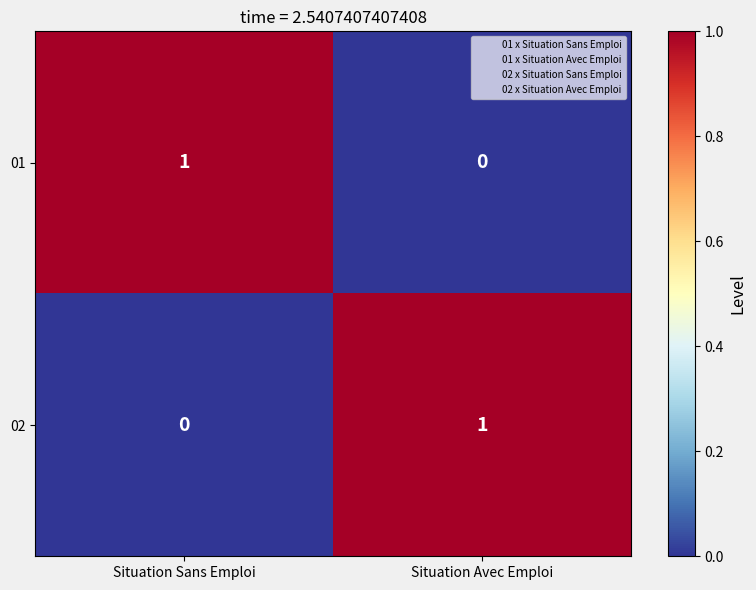

Is the value of 01 at Situation Sans Emploi greater than the value of 02 at Situation Sans Emploi?

Yes